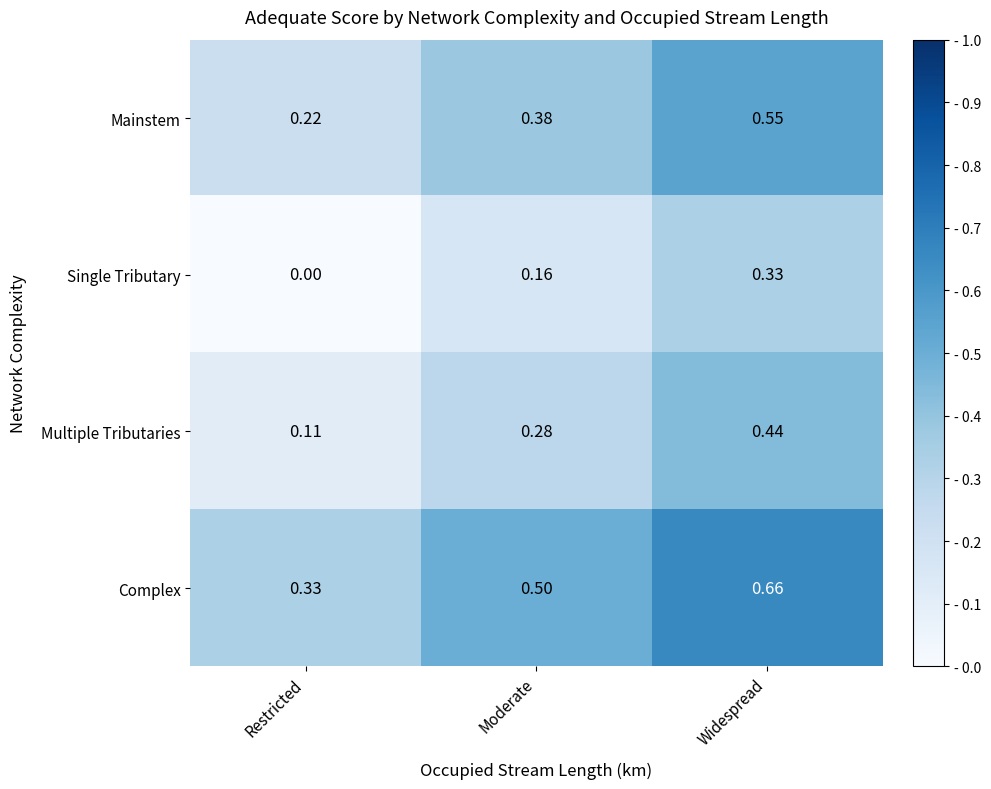

List the labels in order of Mainstem value, largest first.

Widespread, Moderate, Restricted